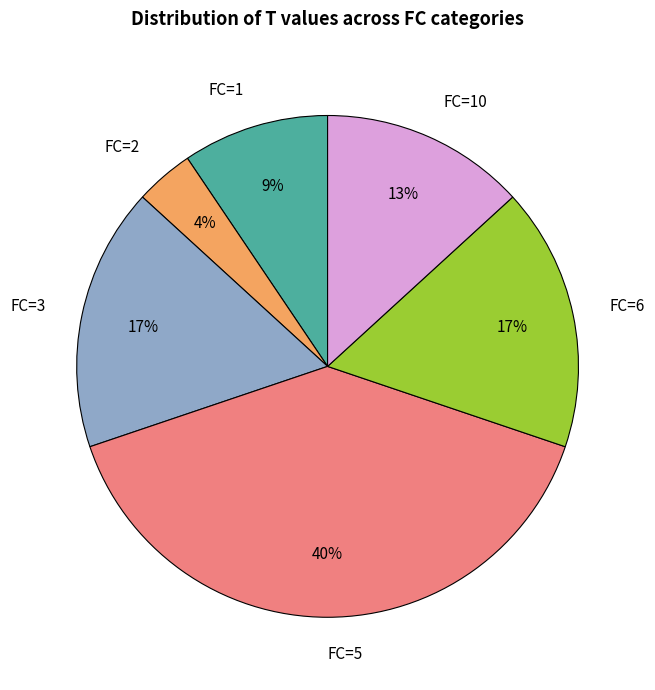

Do FC=5 and FC=2 together represent more than half of the pie?

No